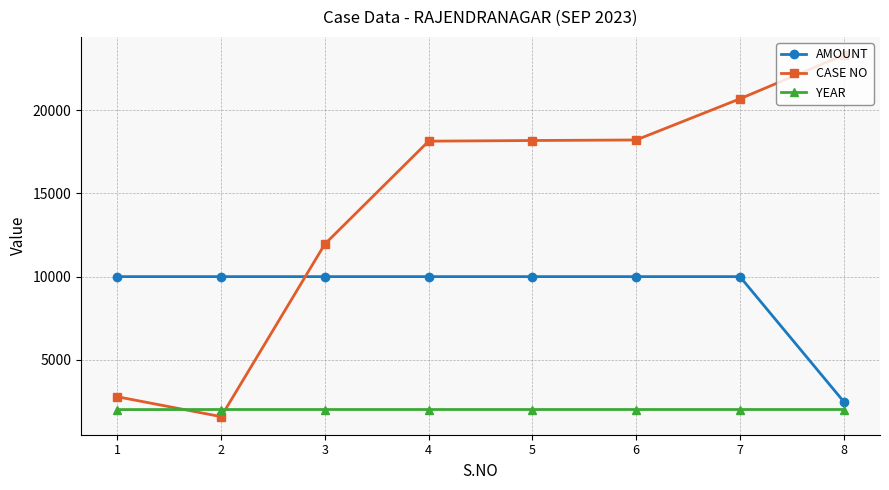

True or false: AMOUNT and YEAR cross at least once.

False